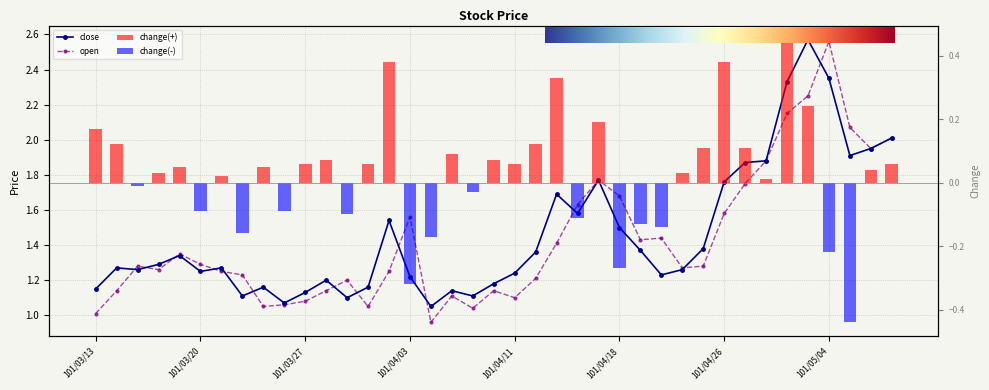

Which series has the largest range (max minus min)?

open